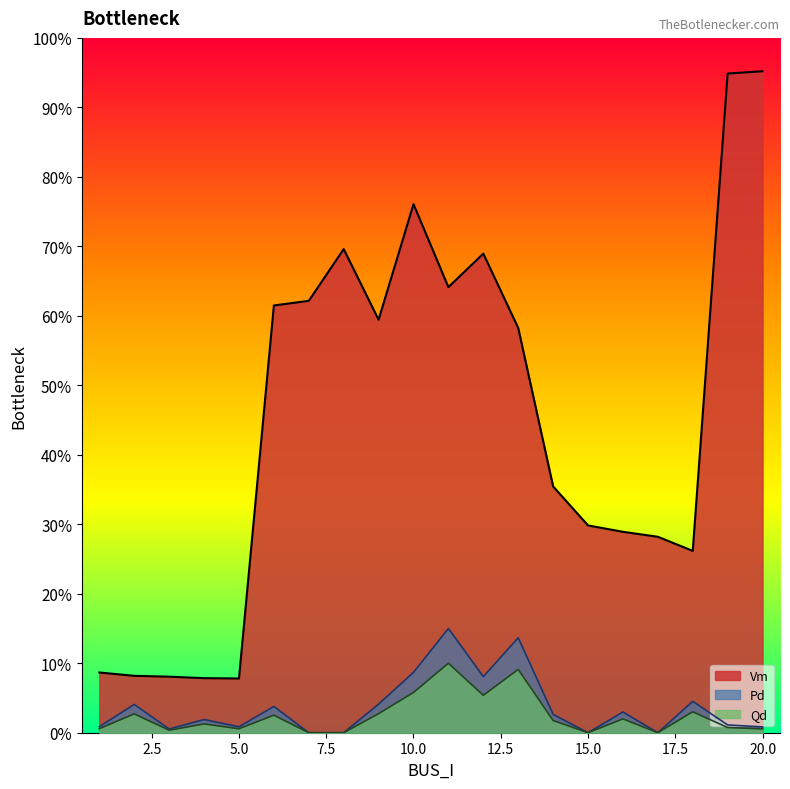

What is the difference between the highest and lowest values at 9?

0.6